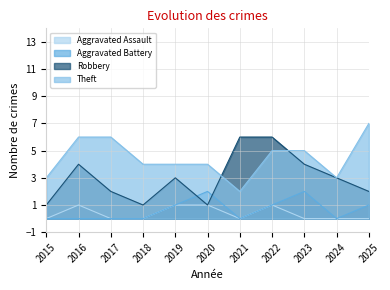

True or false: Theft and Aggravated Battery cross at least once.

False